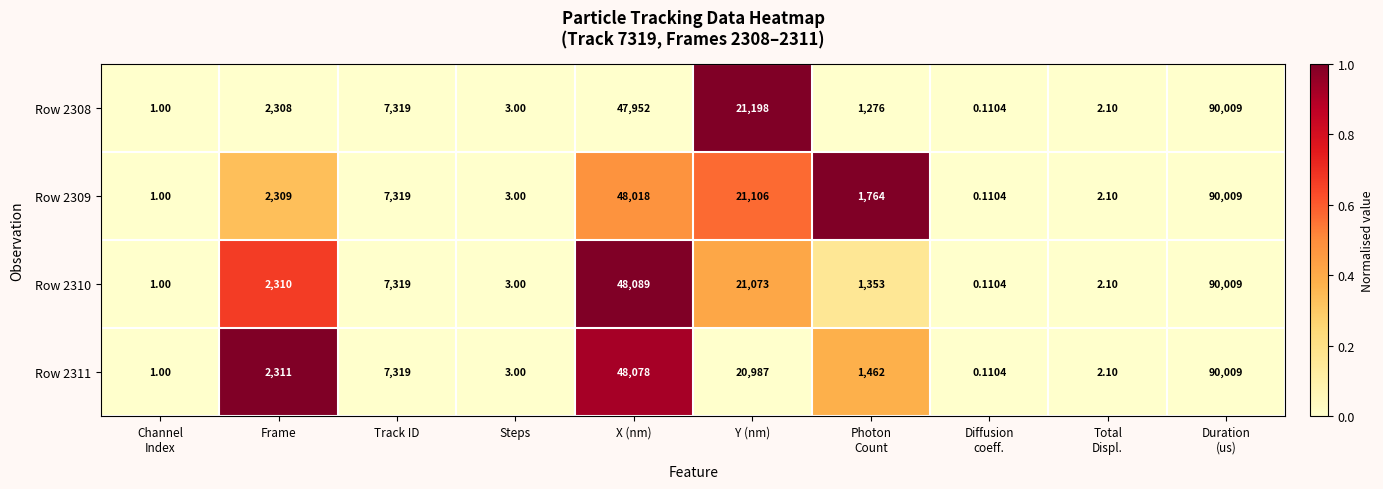

How many series are shown in this chart?

4